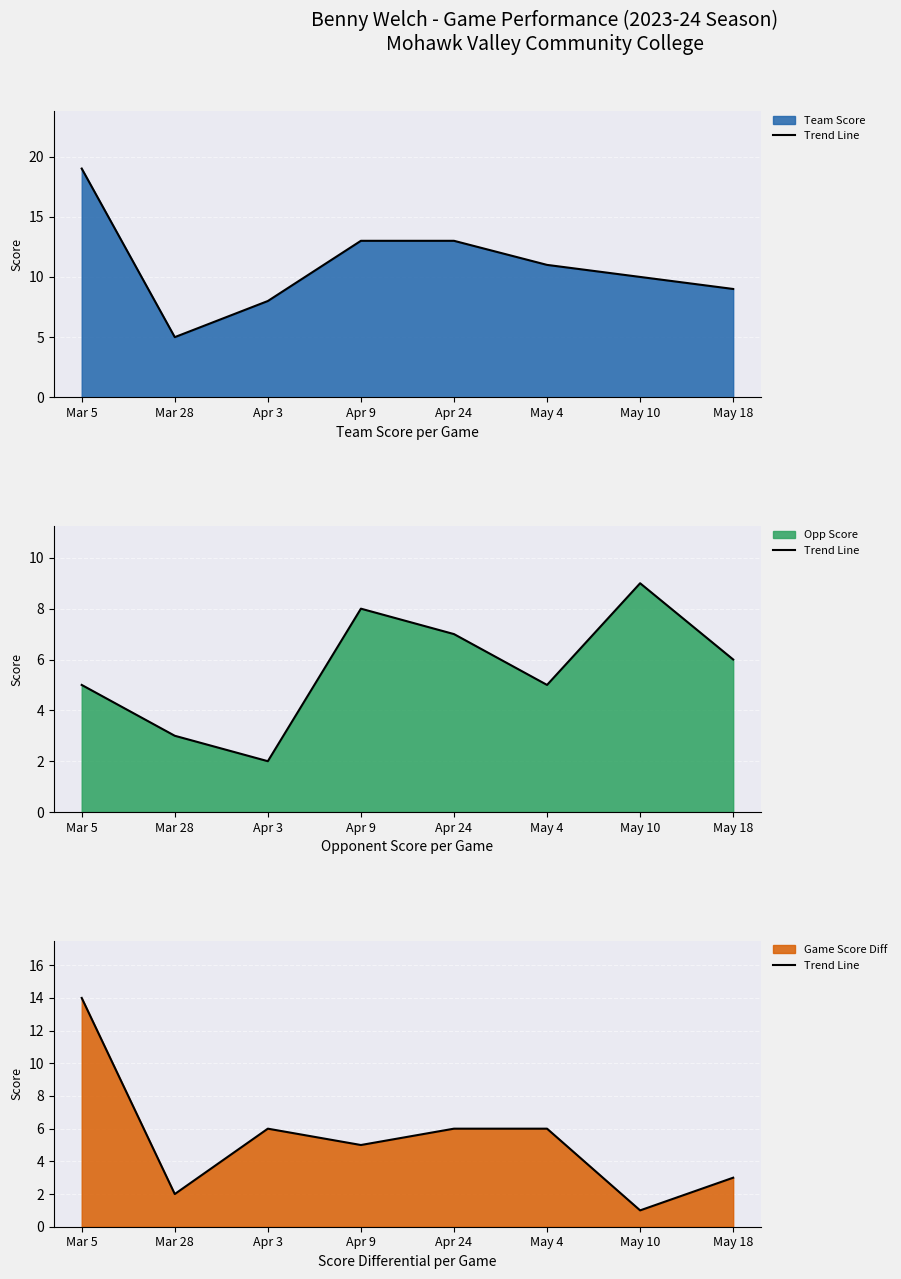

How many points are higher than both their immediate neighbors (excluding endpoints)?

1